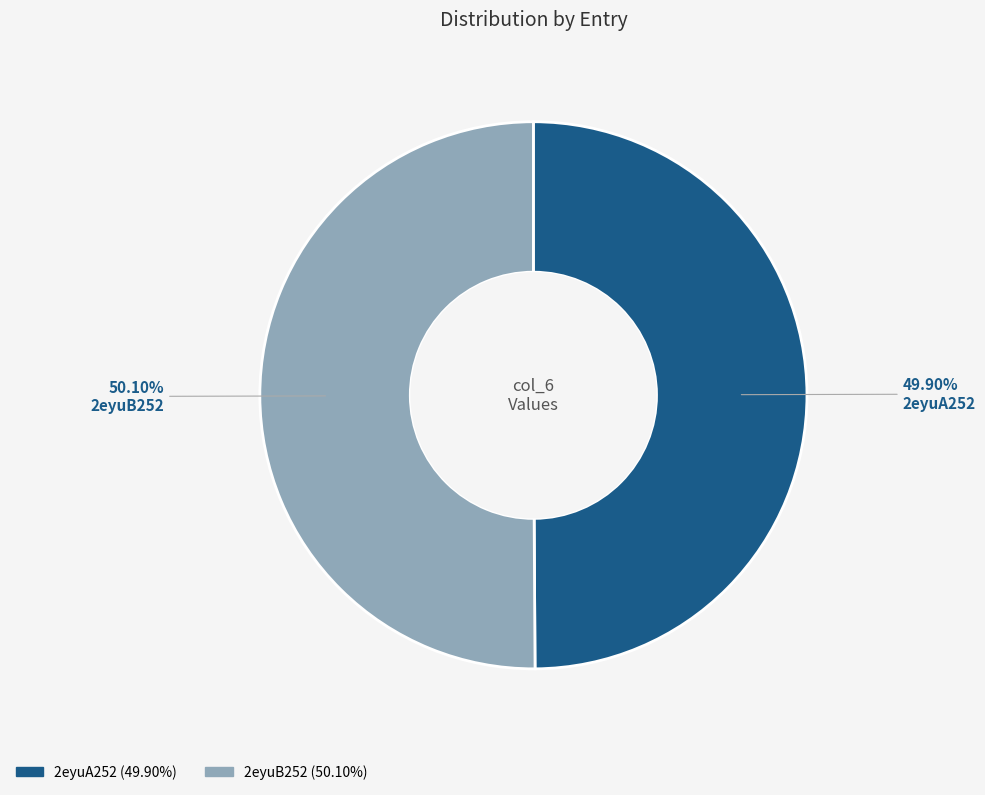

What is the ratio of the value at 2eyuA252 to the value at 2eyuB252?

1.0